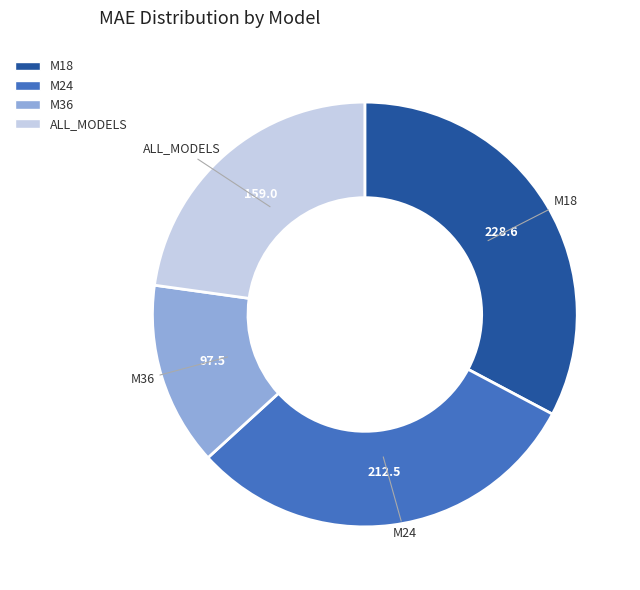

True or false: M24 accounts for 40% of the total.

False